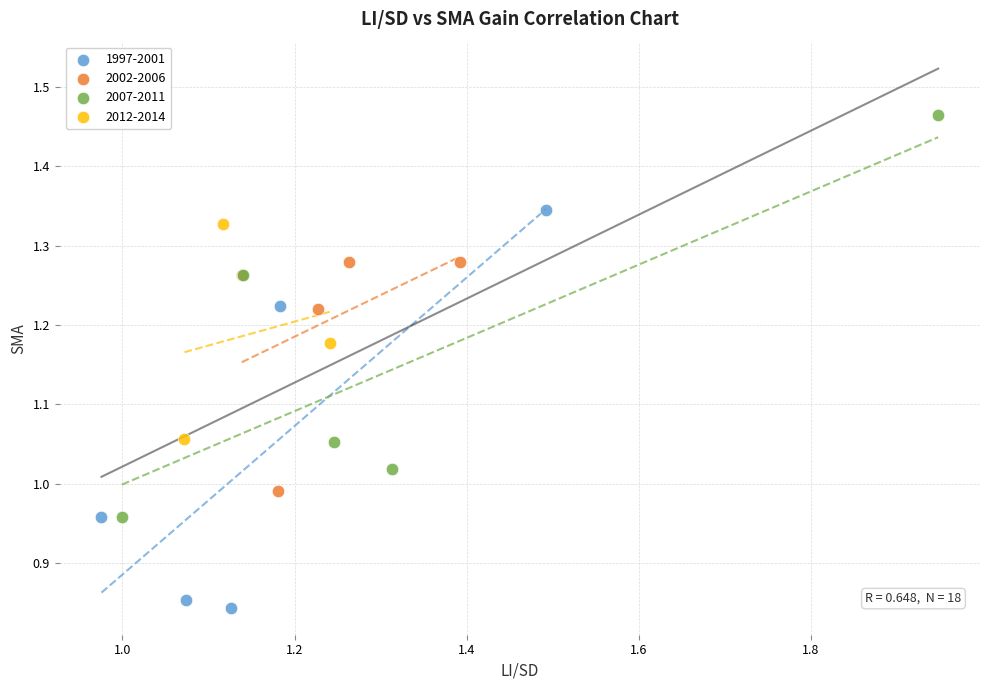

Which series contains the highest Y value?

2007-2011